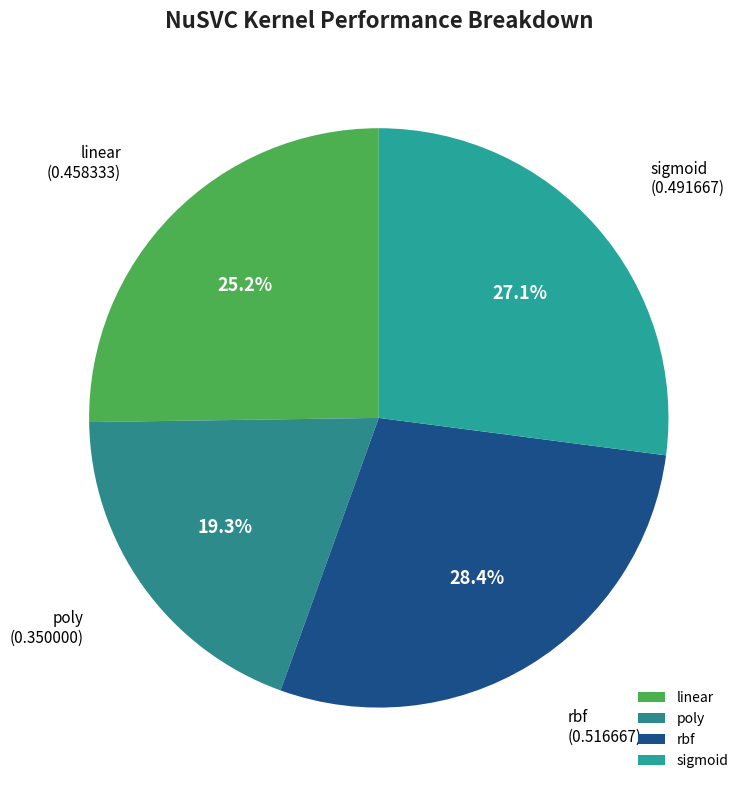

Which slice is the largest?

rbf